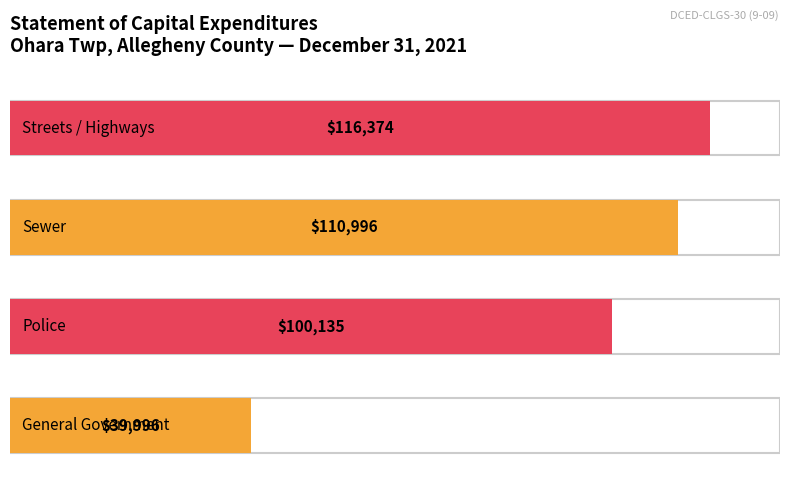

What is the ratio of the value at Police to the value at Streets / Highways?

0.9